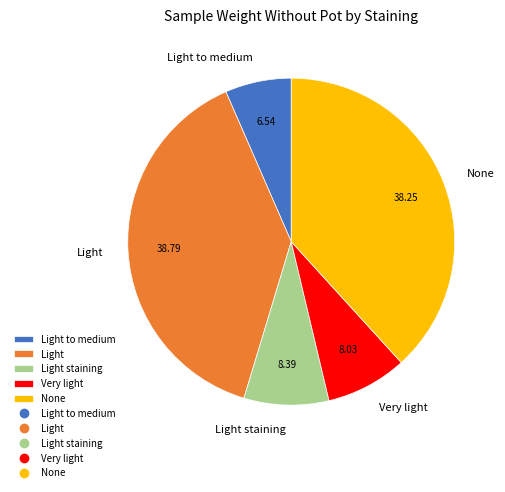

Is there a majority slice in this chart?

No